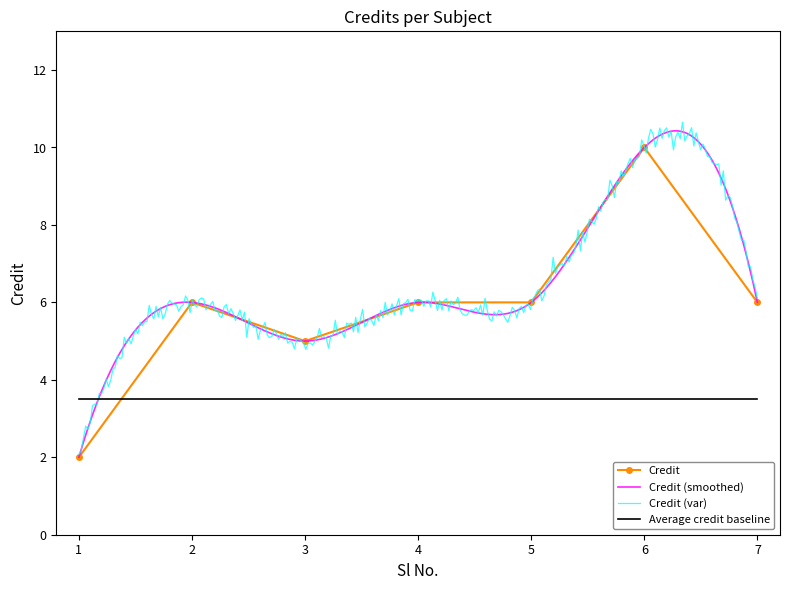

At which category does the data reach its first local valley?

3